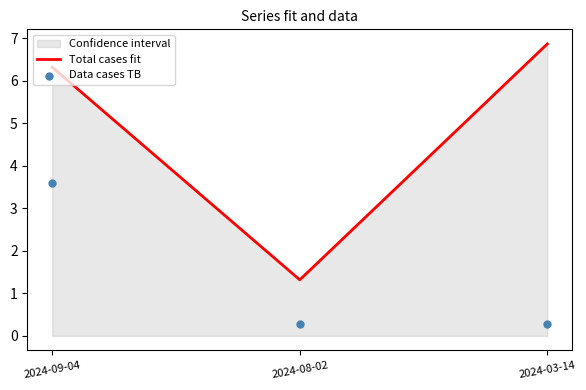

Which series contains the lowest Y value?

Data cases TB